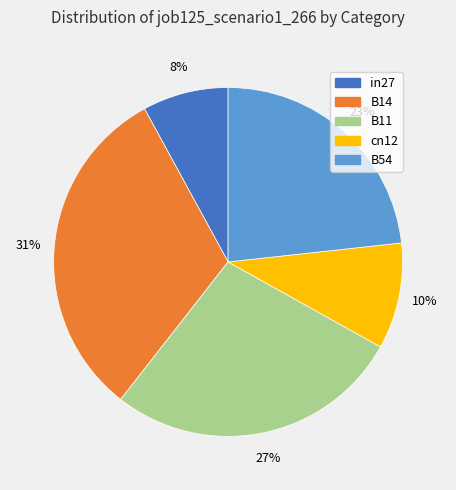

Do in27 and cn12 together represent more than half of the pie?

No